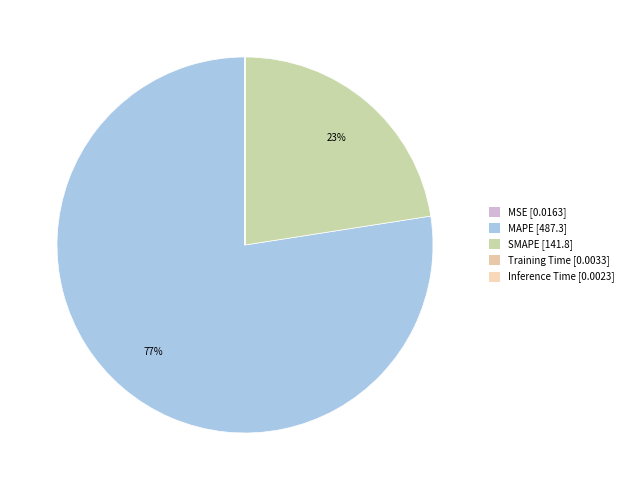

To the nearest percent, what portion does SMAPE represent?

23%